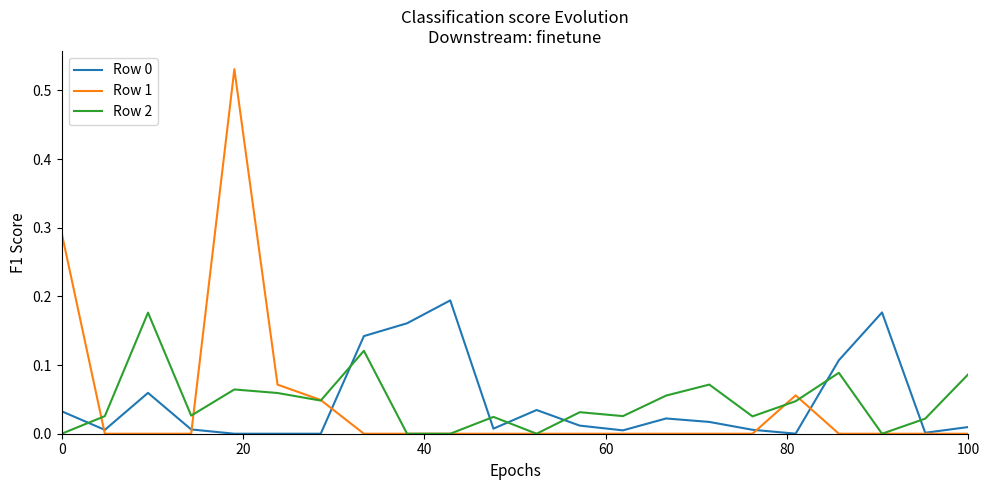

Which series ends up on top after the final intersection of Row 0 and Row 2?

Row 2